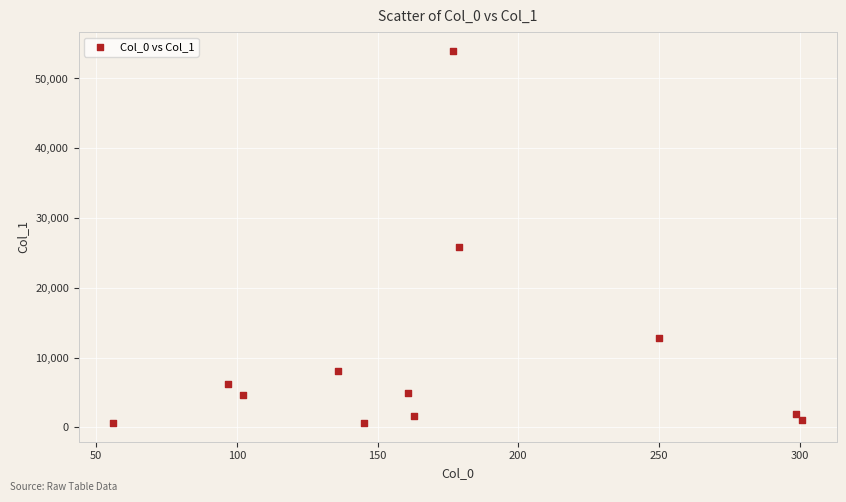

What Y value in the scatter plot is closest to 27301?

25905.6